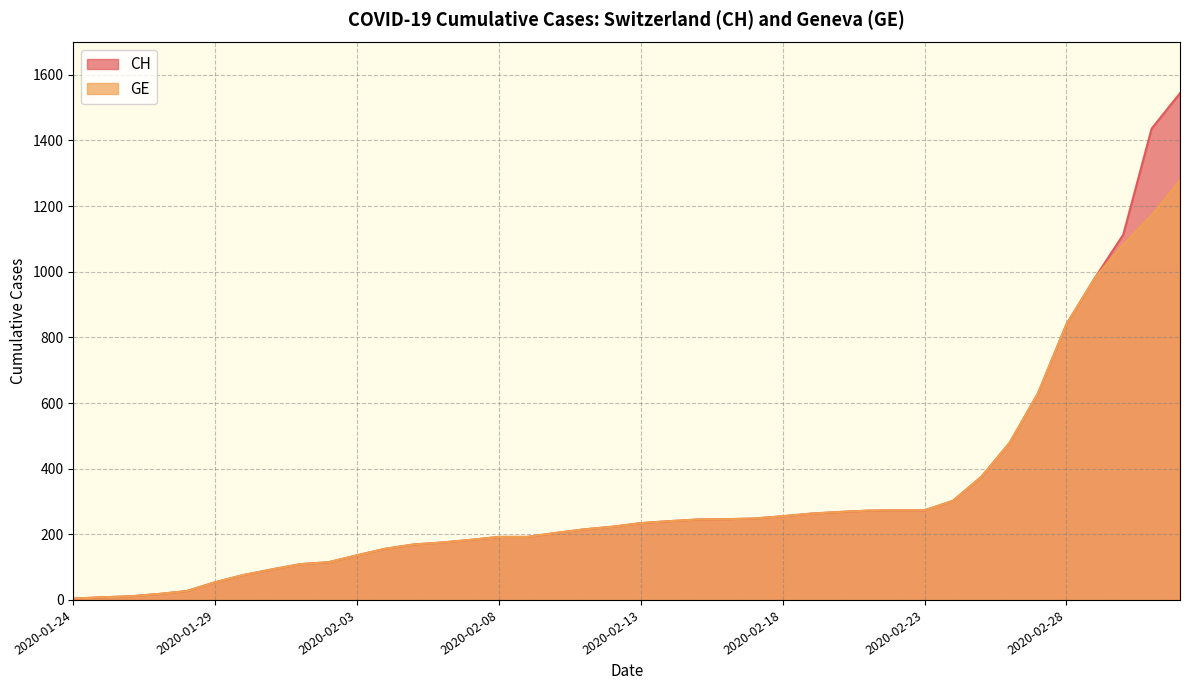

What position from the right is 2020-01-29?

35